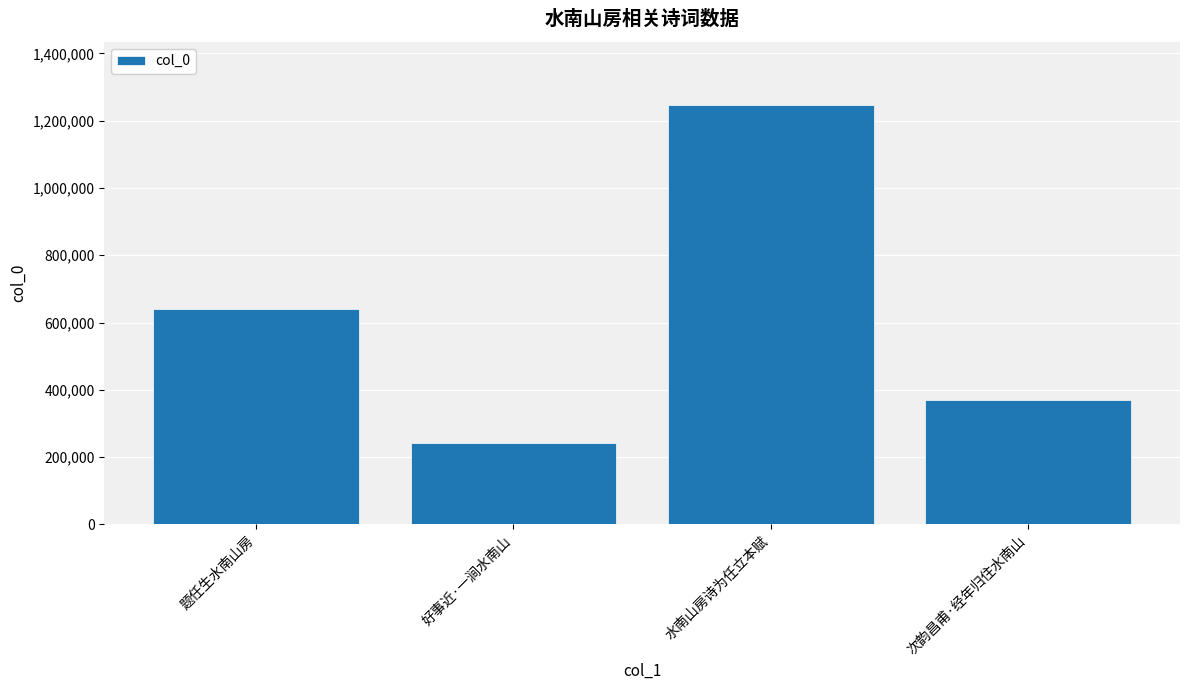

What position from the right is 水南山房诗为任立本赋?

2